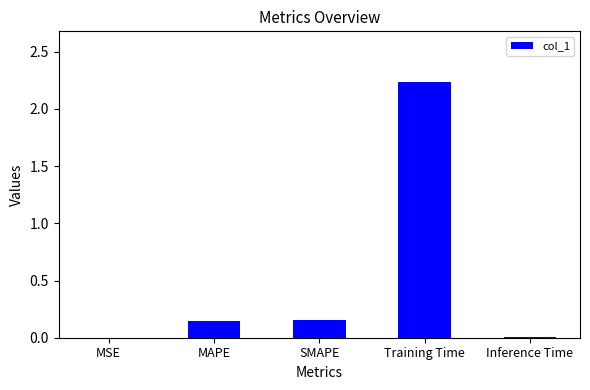

What is the change in value from Training Time to Inference Time?

-2.2